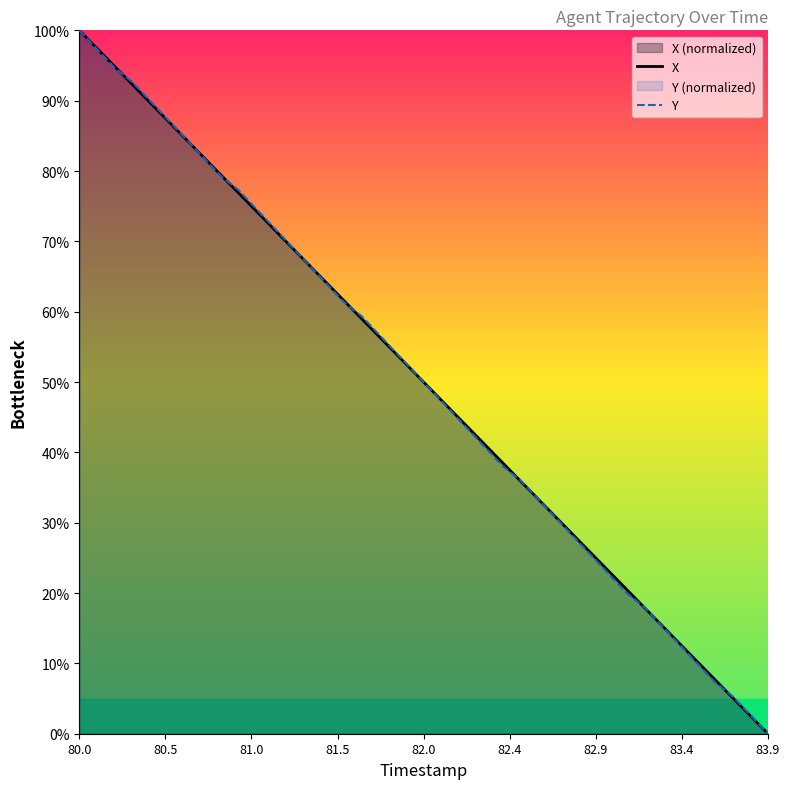

At which category is the sum across all series the highest?

80.0